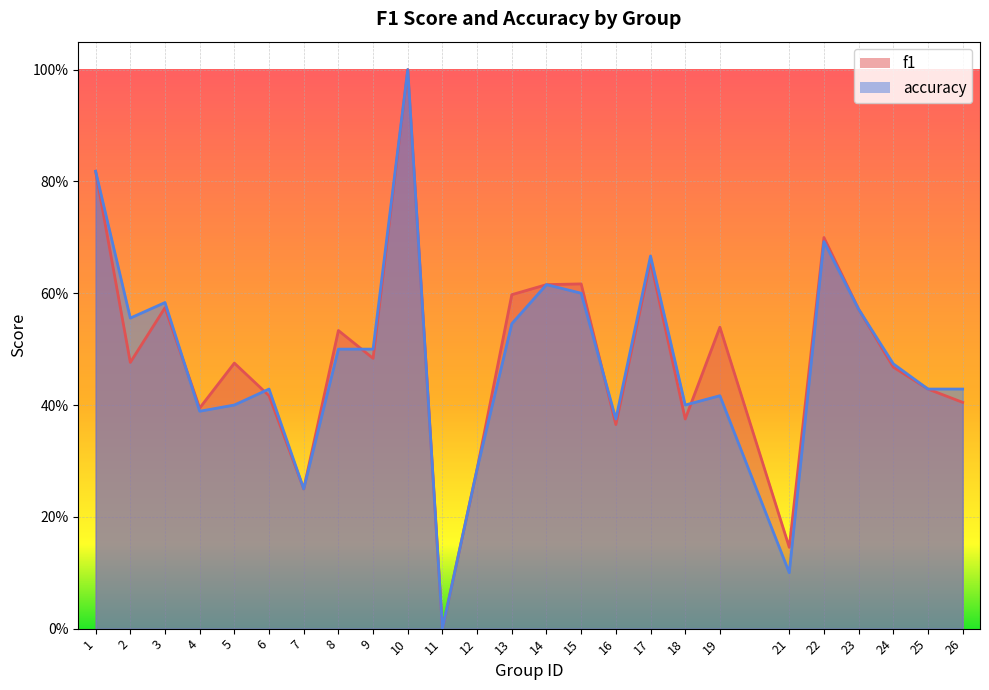

Is it true that accuracy equals 0.2 at 2?

False